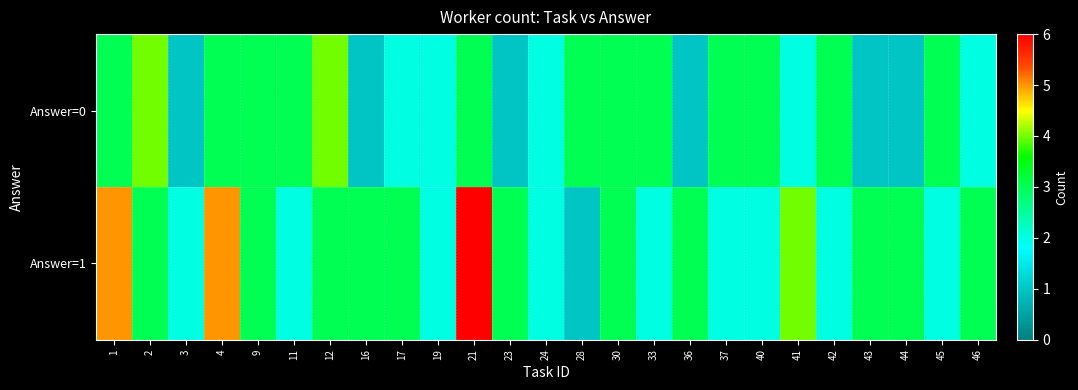

What is the total value across all series at 12?

7